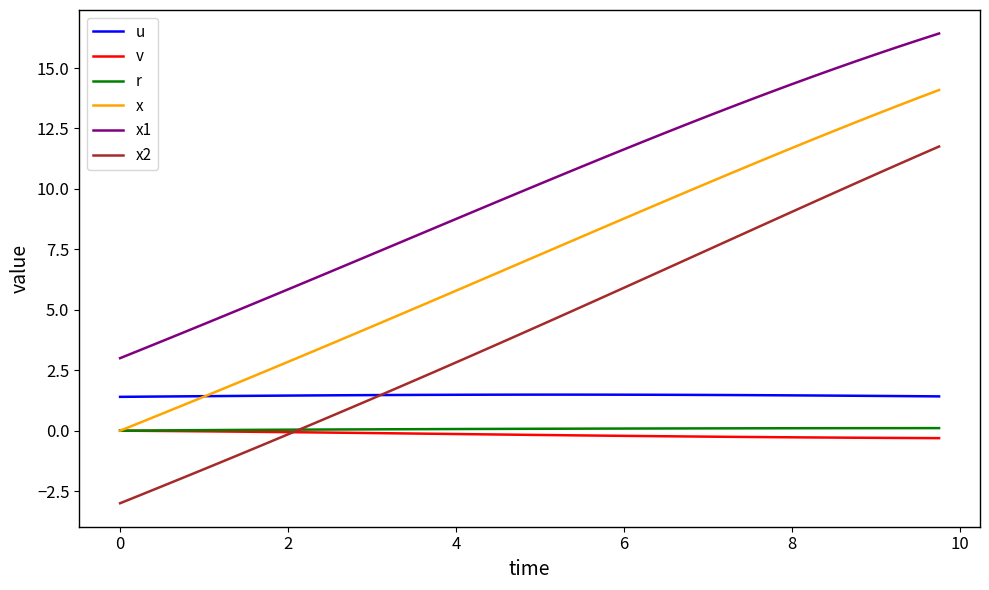

What is the smallest value displayed?

-3.0